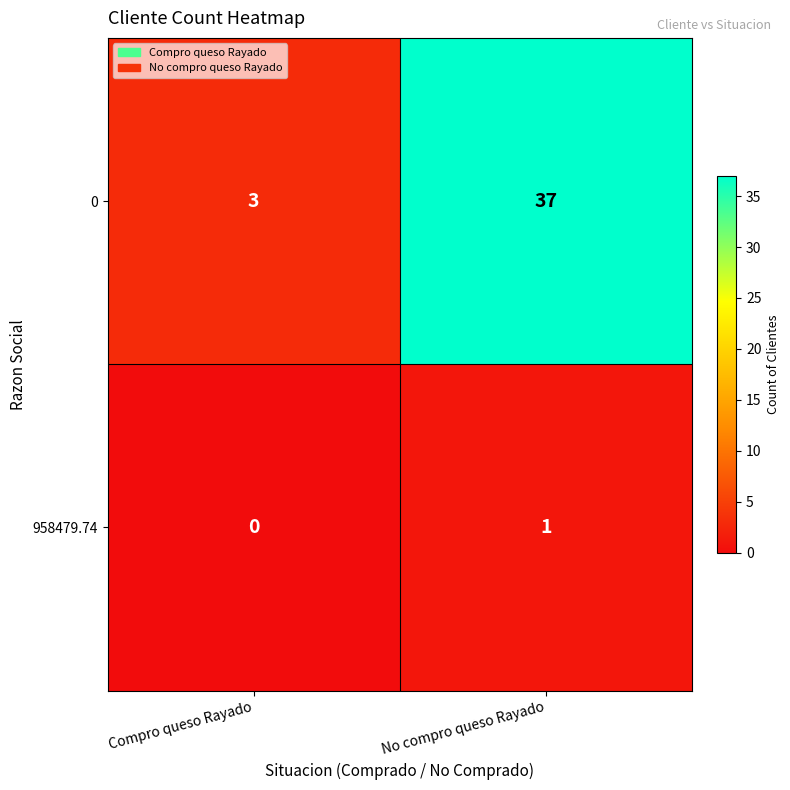

Is it true that 958479.74 equals 0 at No compro queso Rayado?

False